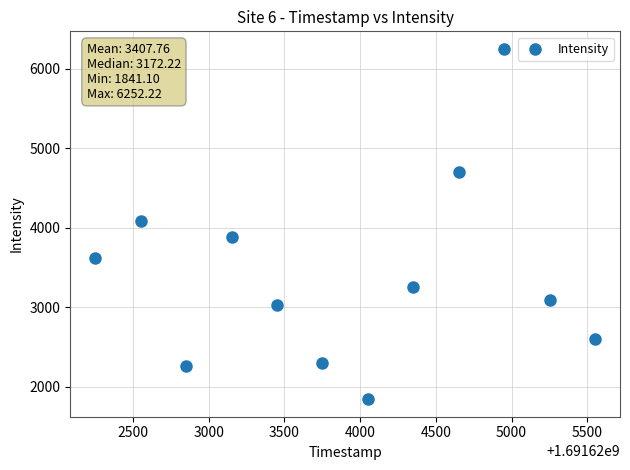

What is the average X value?

1691623901.0